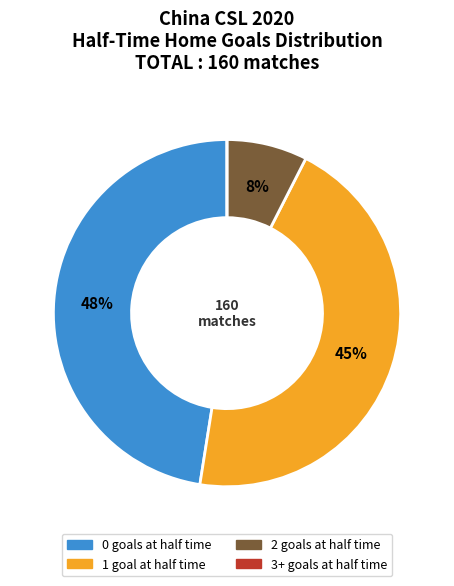

To the nearest percent, what is the average slice percentage?

25%